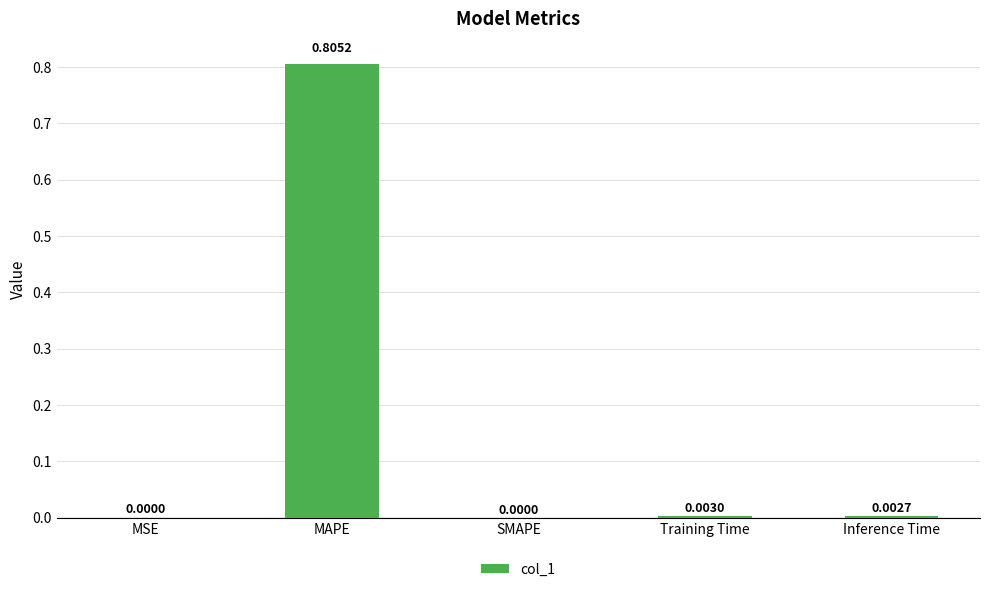

At which category does the chart reach its peak across all series?

MAPE